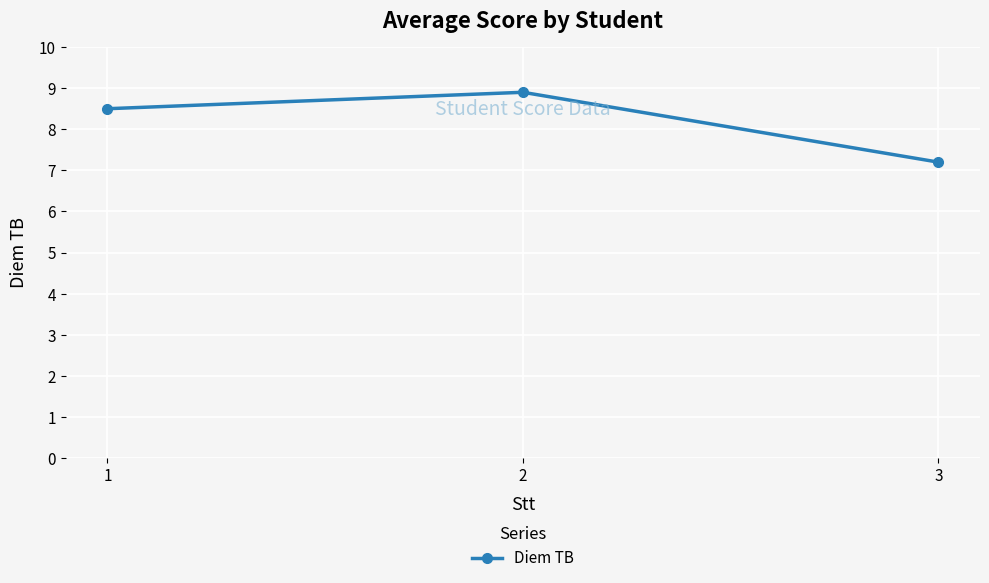

Does the chart have visible grid lines?

Yes